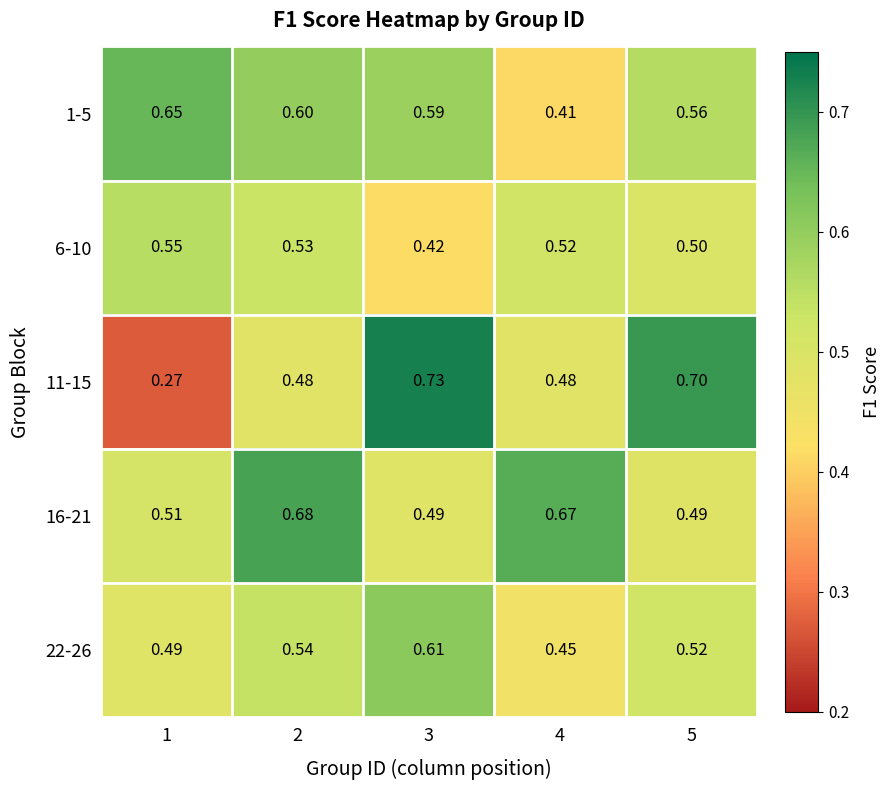

Which series changed the most between 3 and 5?

22-26